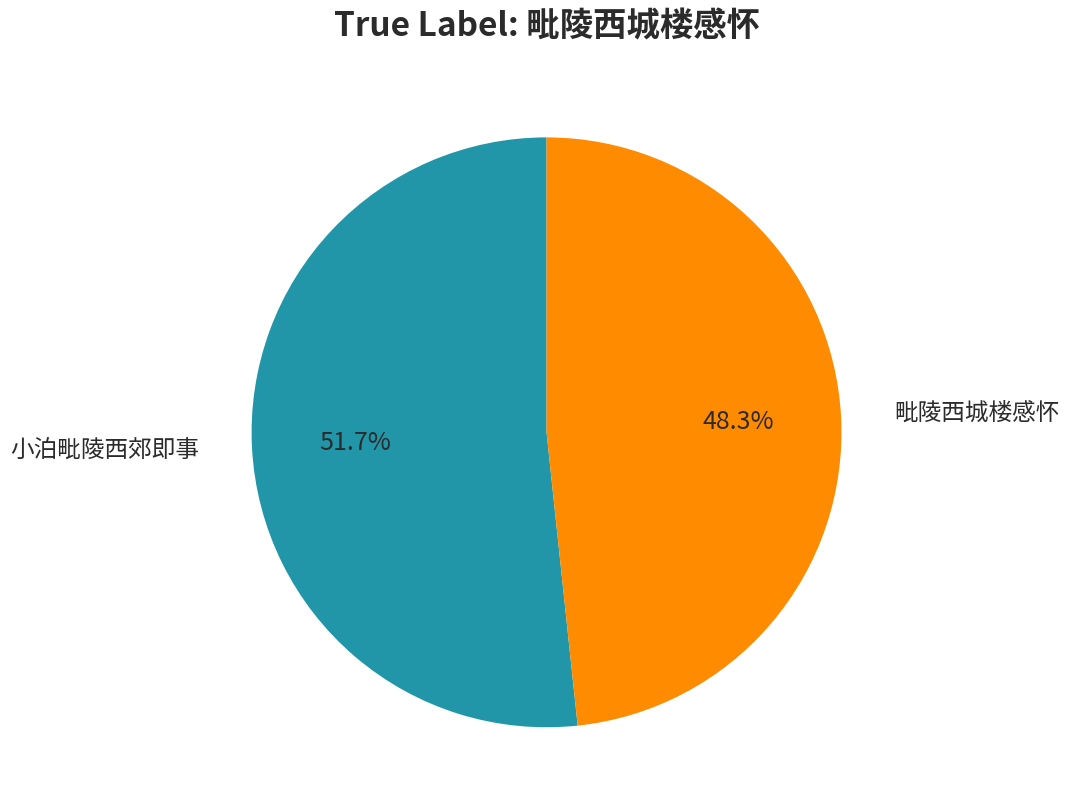

Is there any slice that represents more than half of the pie?

Yes